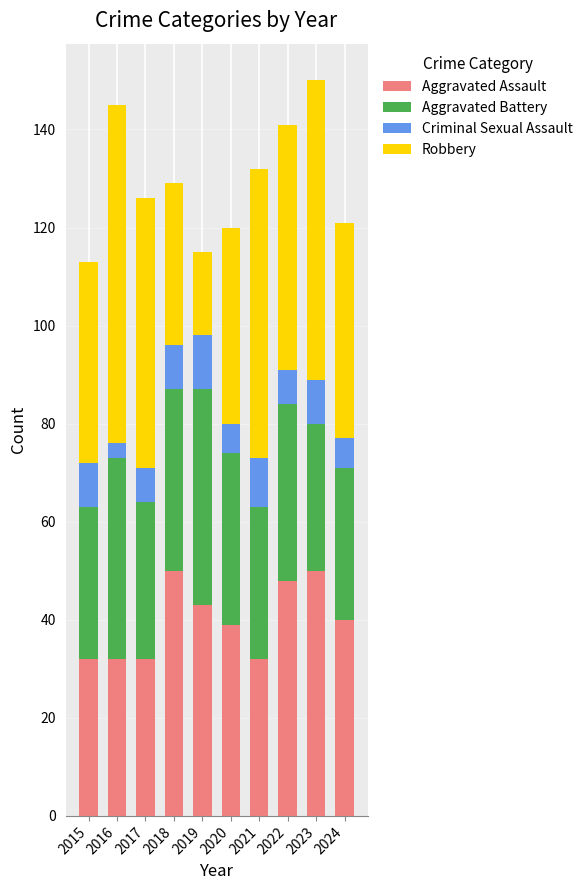

What are all the series names shown in the legend?

Aggravated Assault, Aggravated Battery, Criminal Sexual Assault, Robbery